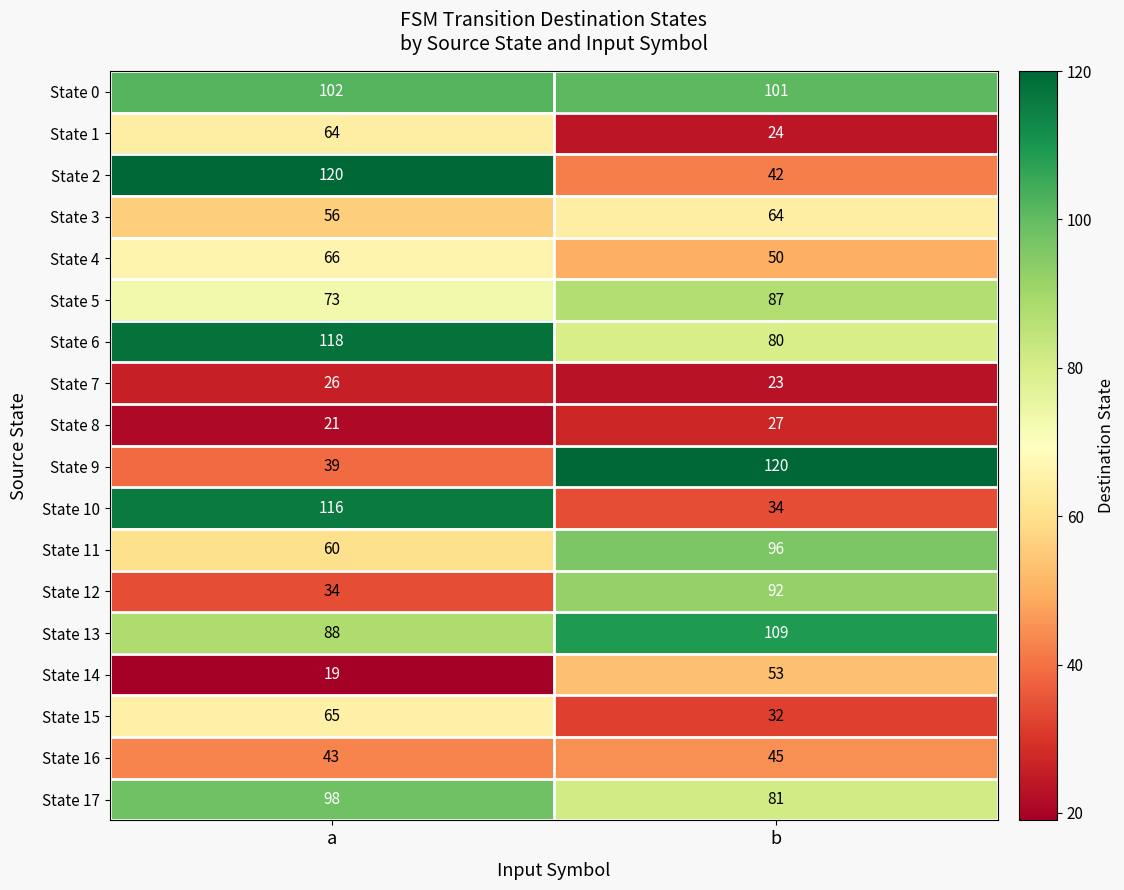

Is it true that State 7 equals 26 at a?

True